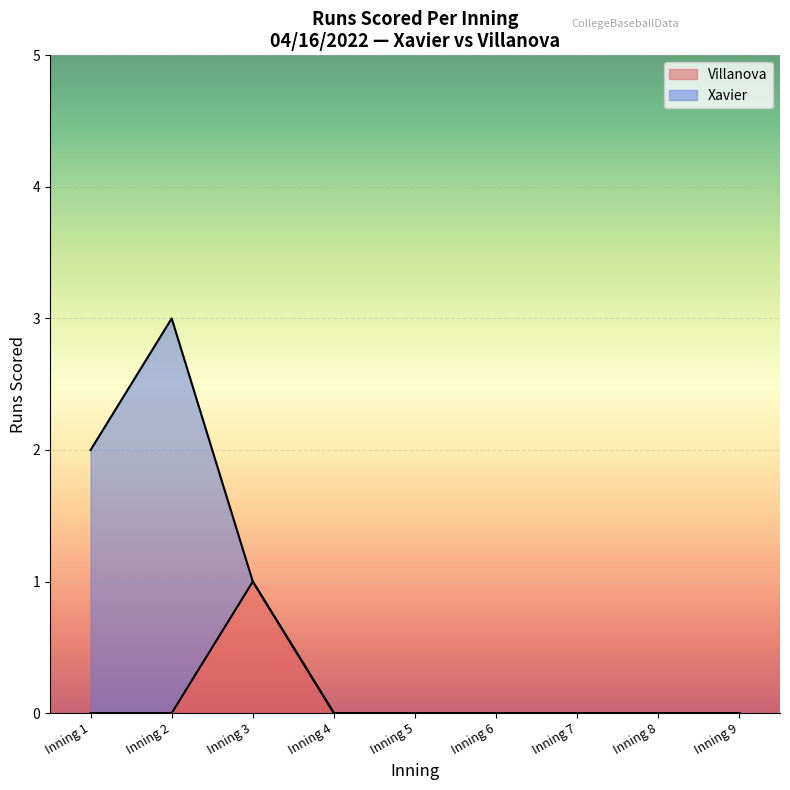

Rank the series at Inning 4 from highest to lowest value.

Villanova, Xavier